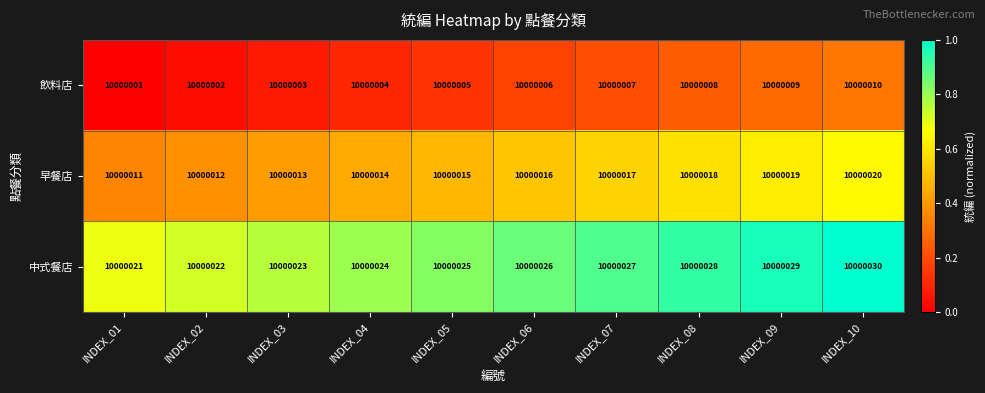

At which category does the chart reach its minimum across all series?

INDEX_01